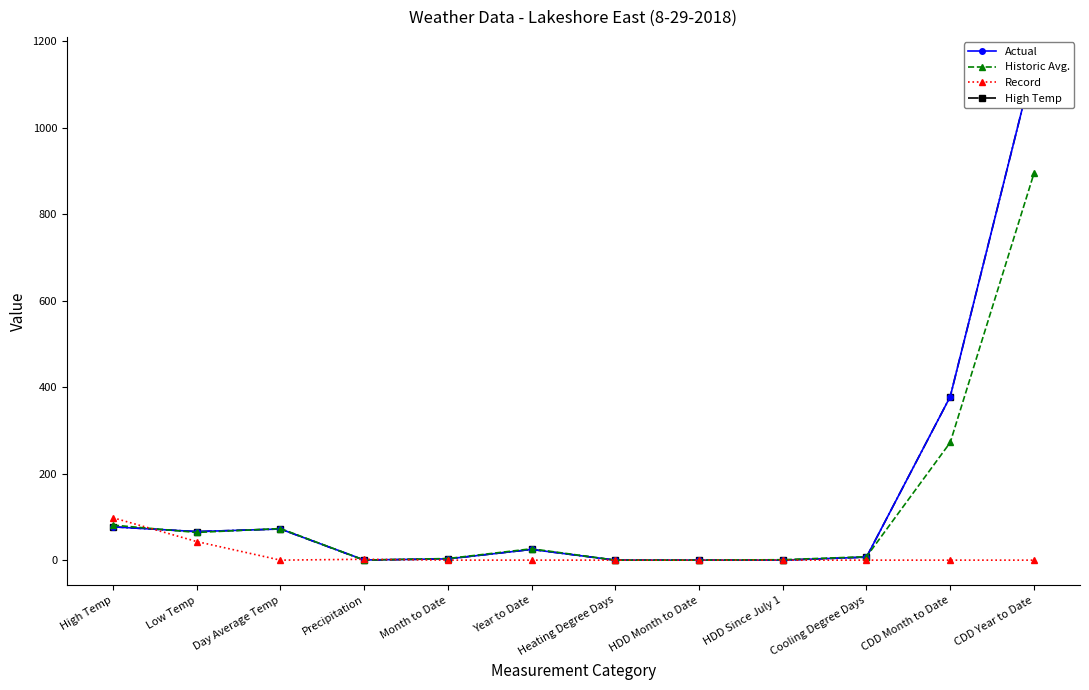

What value does the High Temp series have at CDD Year to Date?

1152.0